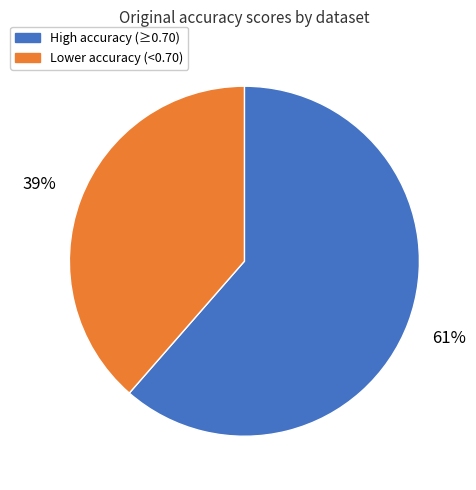

To the nearest percent, what is the average slice percentage?

50%